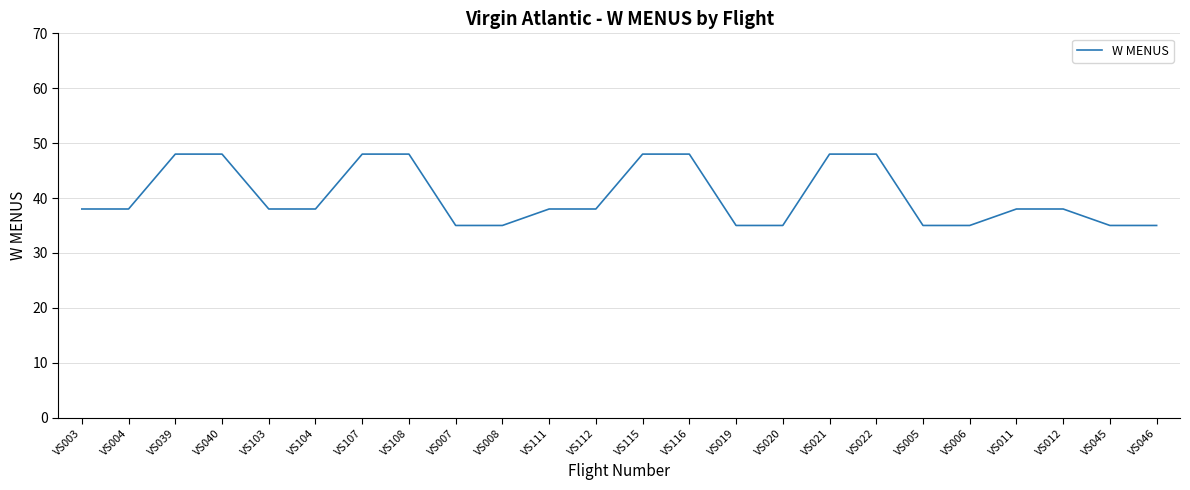

Approximately how many times larger is the value at VS107 compared to VS006?

1.4